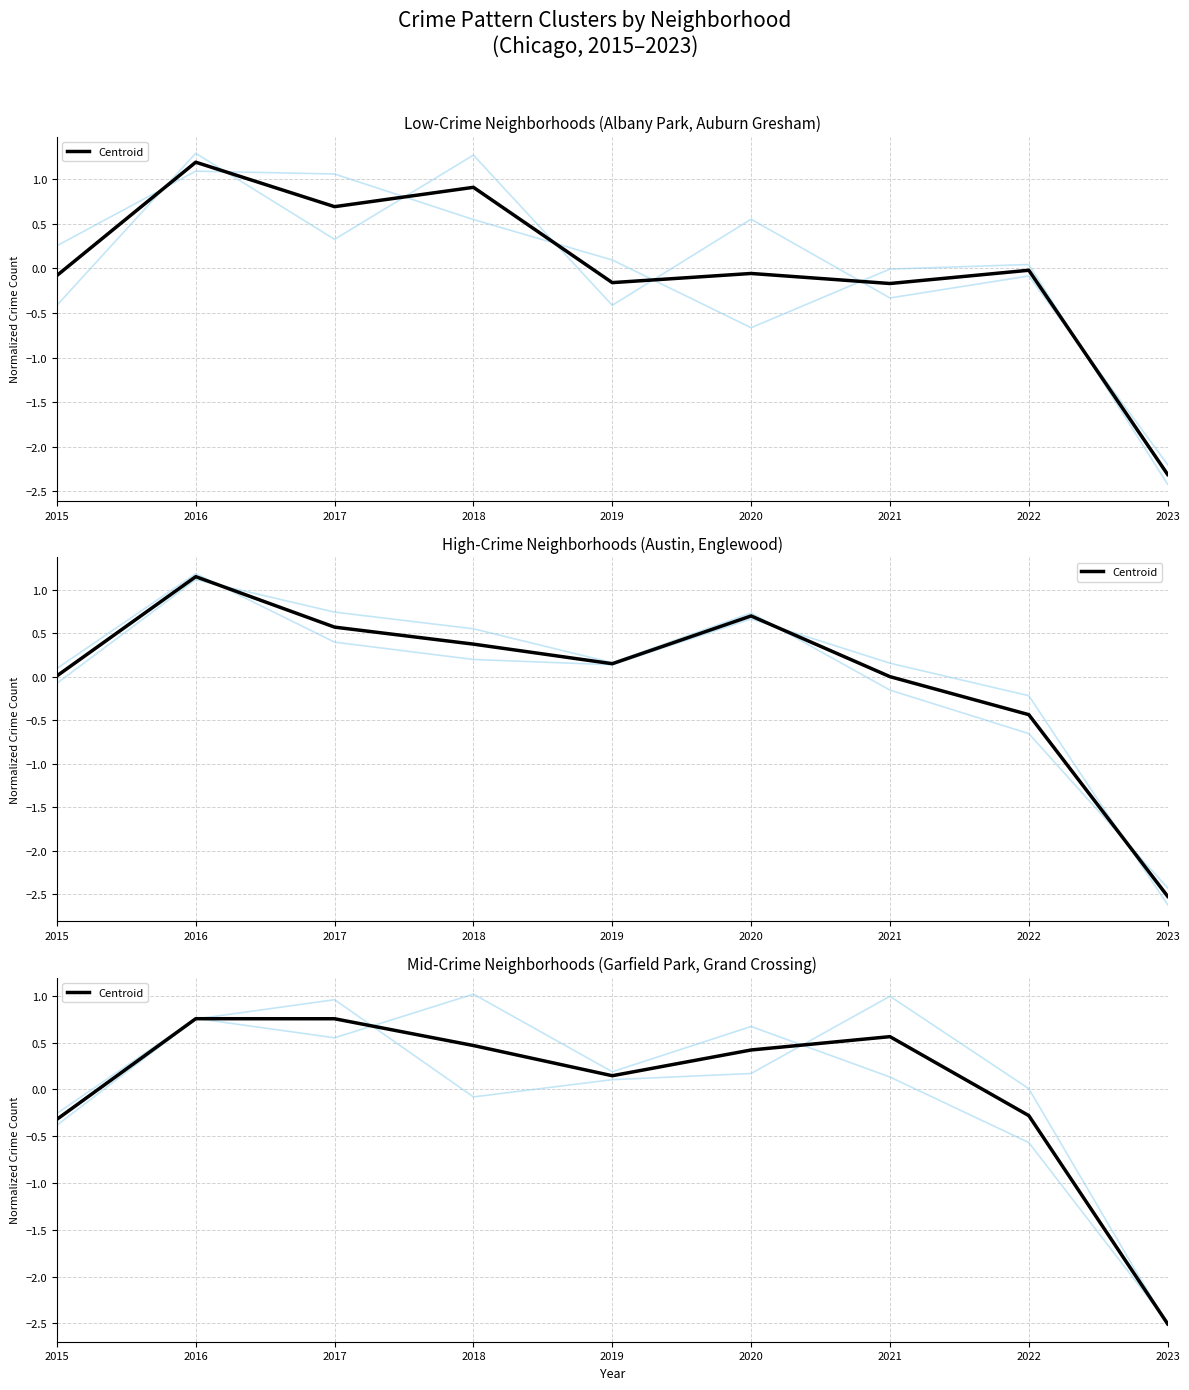

How many points are lower than both their immediate neighbors (excluding endpoints)?

1